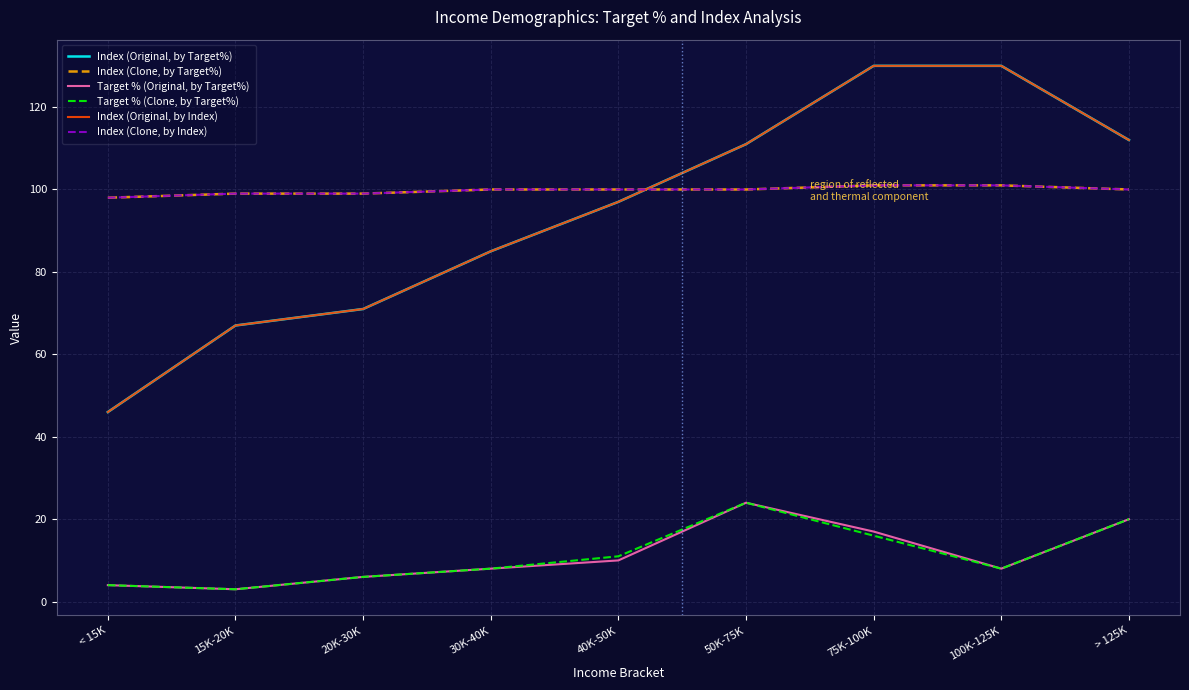

Is this an area chart (filled region under the line)?

No